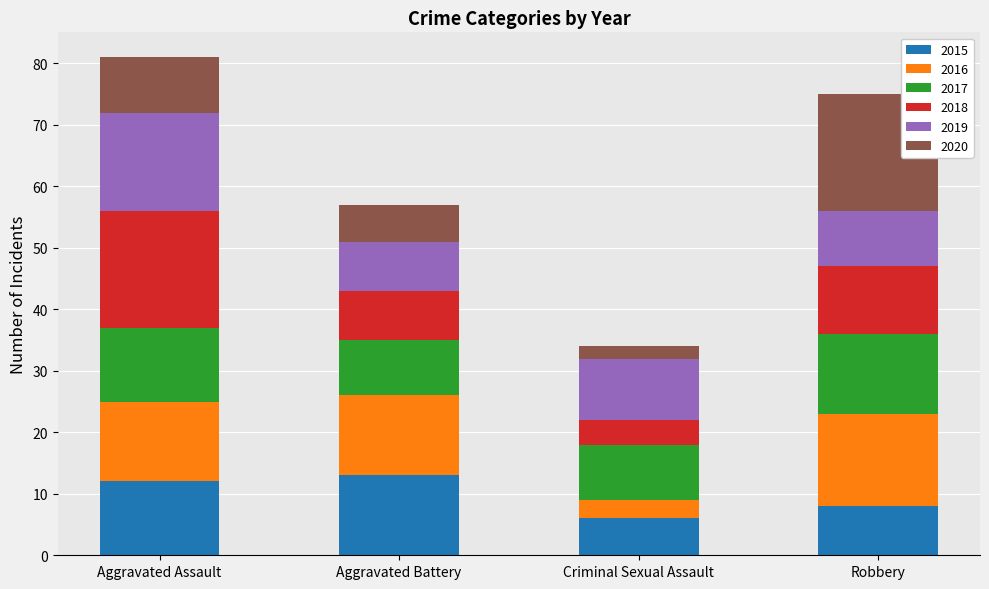

Are the bars grouped side by side (vs. stacked)?

No